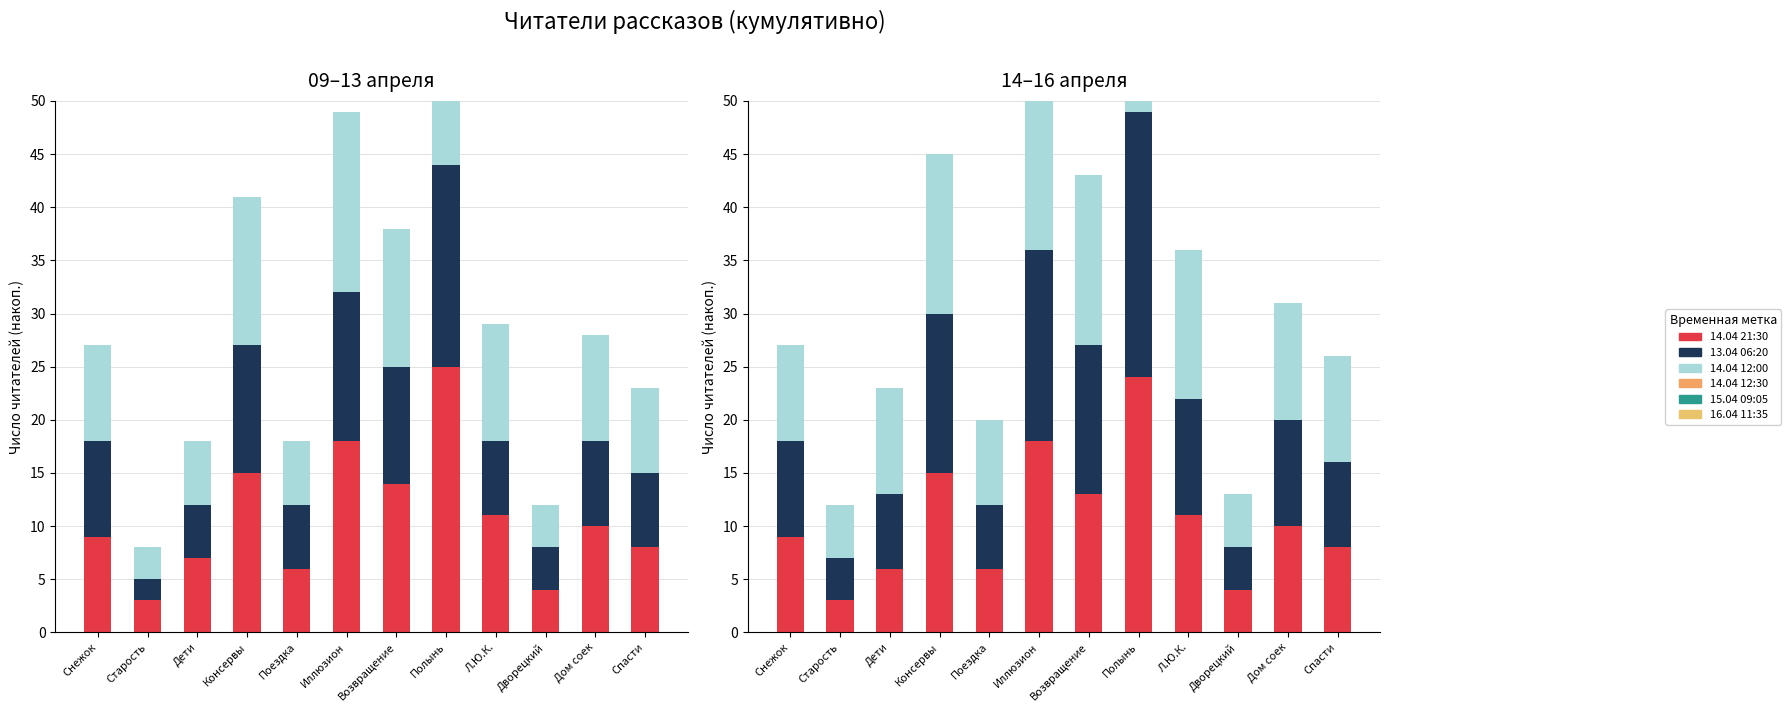

What is the label of the 5th bar from the right?

Полынь